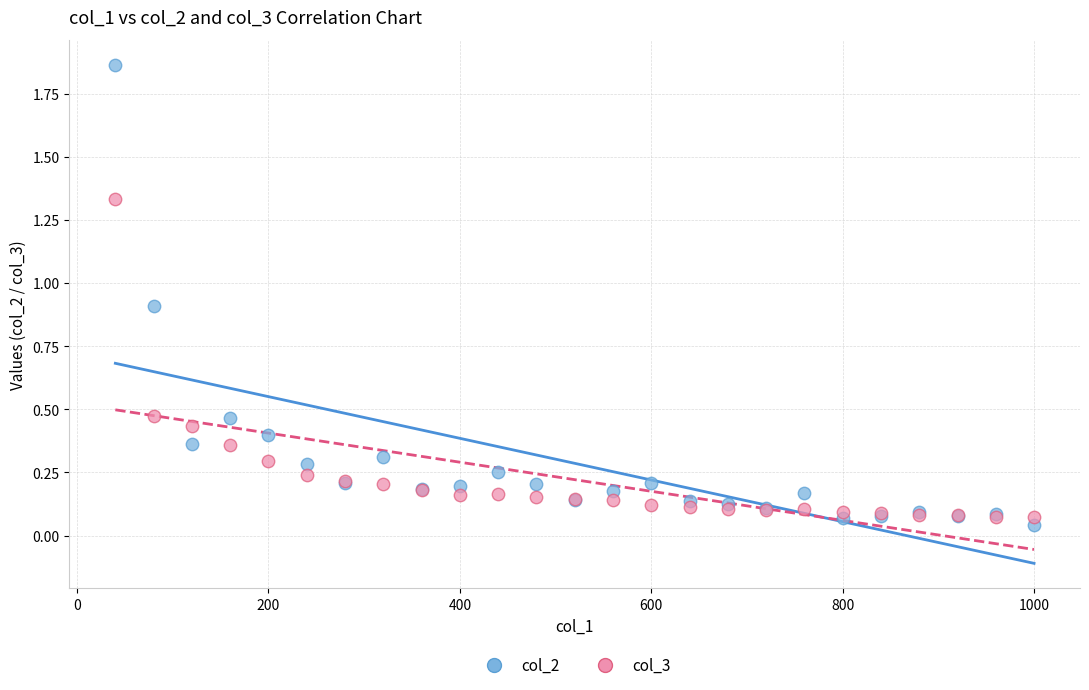

Which series has the largest Y range (max minus min)?

col_2